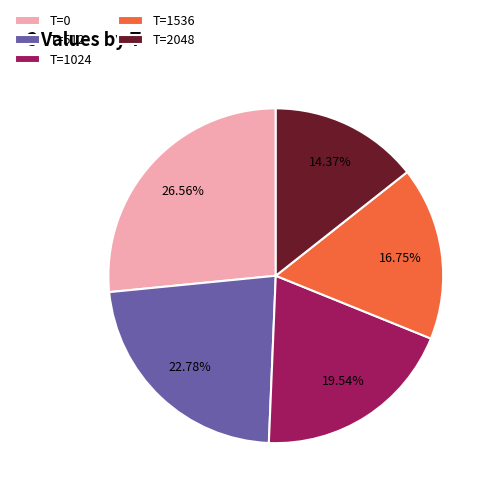

Is the sum of T=2048 and T=1536 greater than half?

No